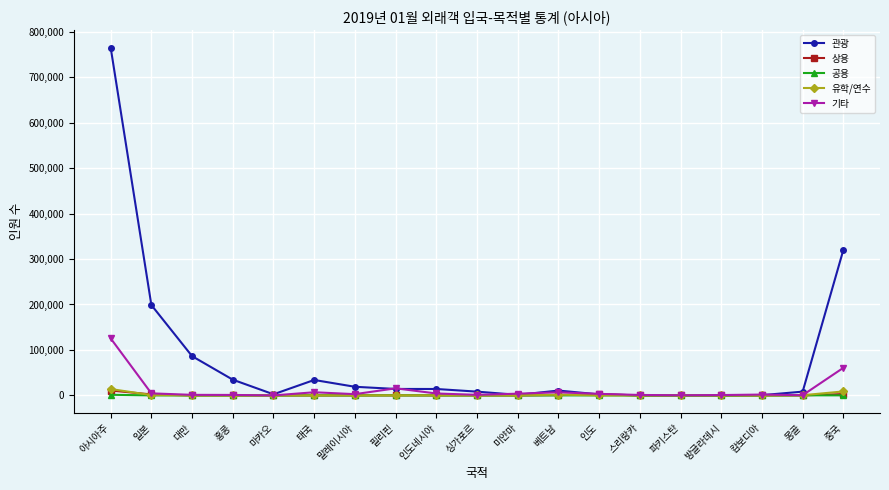

Does the chart display data point markers on the line(s)?

Yes